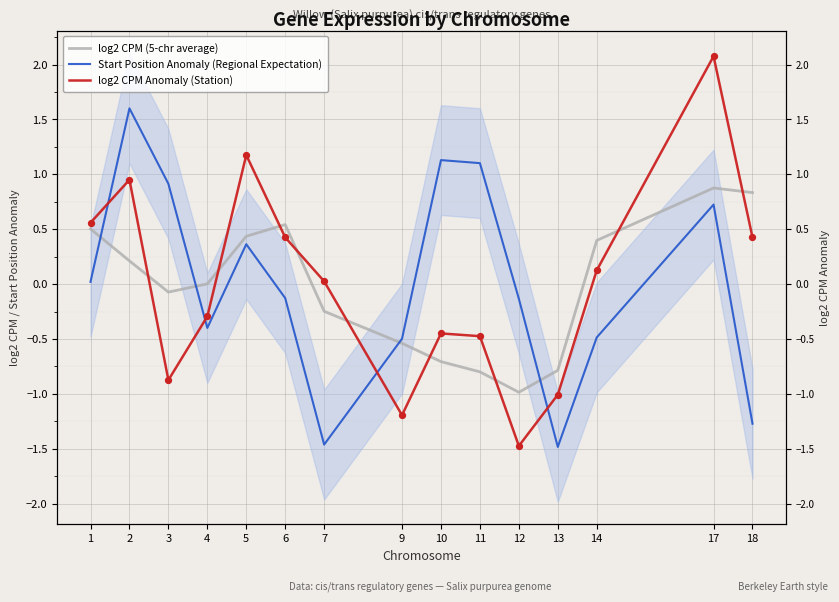

Which series has the largest total across all categories?

log2 CPM Anomaly (Station)